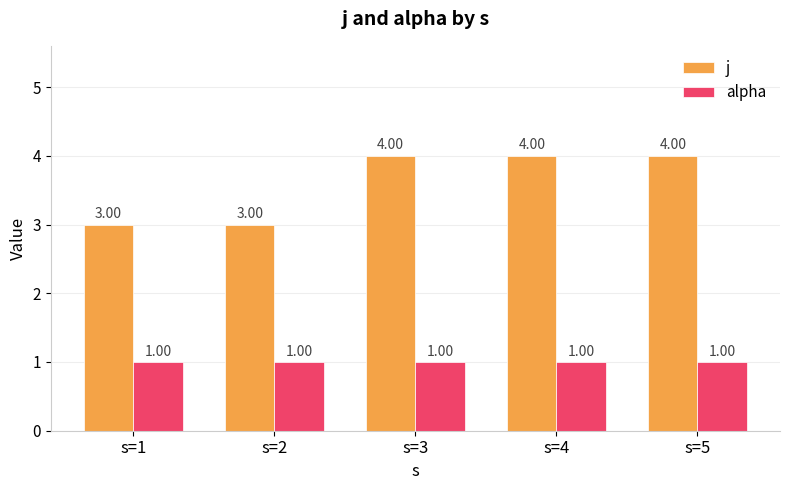

Is it true that j equals 1 at s=2?

False